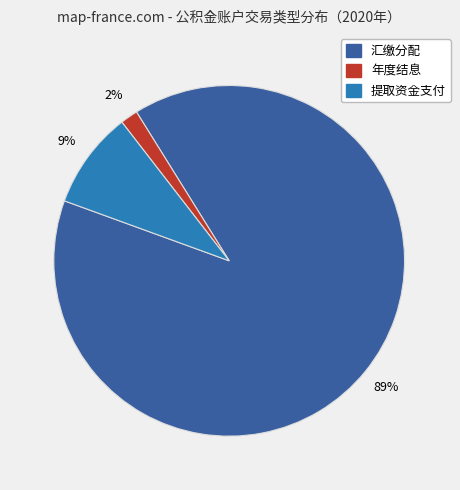

Combined, do 年度结息 and 提取资金支付 account for over 50%?

No